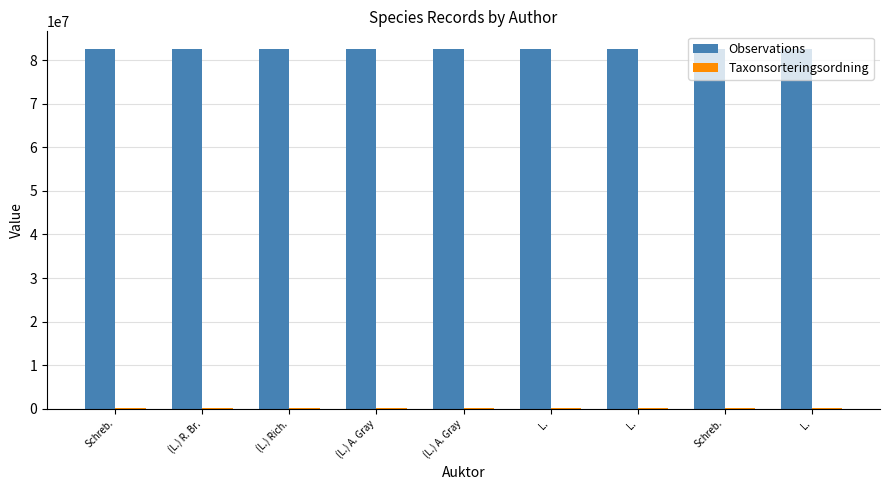

Reading right to left, list all the values displayed in this chart.

Observations: L.=82522352	Schreb.=82522419	L.=82522383	L.=82522365	(L.) A. Gray=82522349	(L.) A. Gray=82522394	(L.) Rich.=82522373	(L.) R. Br.=82522423	Schreb.=82522366
Taxonsorteringsordning: L.=101680	Schreb.=98520	L.=95519	L.=98980	(L.) A. Gray=103250	(L.) A. Gray=103250	(L.) Rich.=96367	(L.) R. Br.=96336	Schreb.=98520